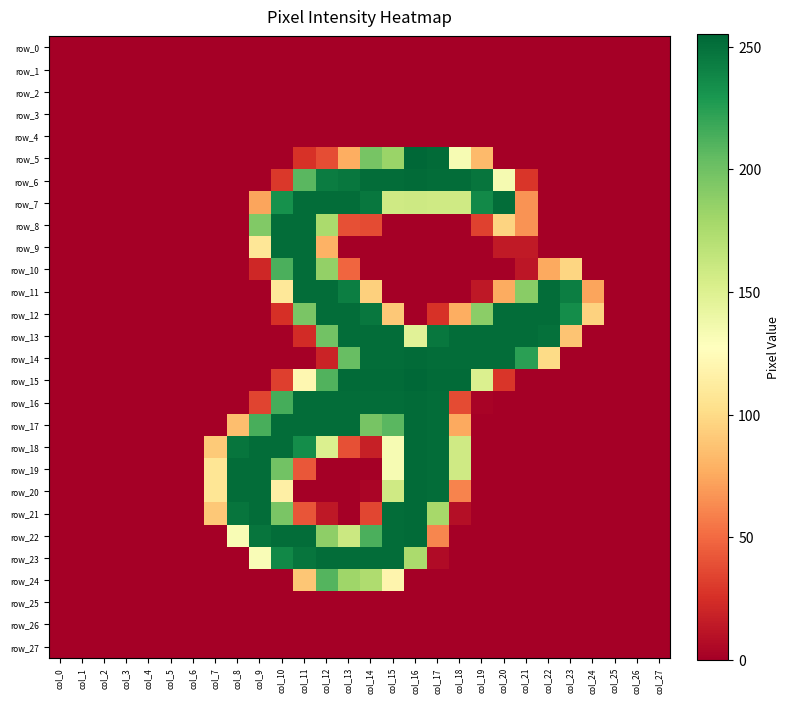

Rank the series at col_12 from highest to lowest value.

row_7, row_11, row_12, row_16, row_17, row_23, row_6, row_15, row_24, row_13, row_22, row_10, row_8, row_18, row_9, row_5, row_14, row_21, row_0, row_1, row_2, row_3, row_4, row_19, row_20, row_25, row_26, row_27